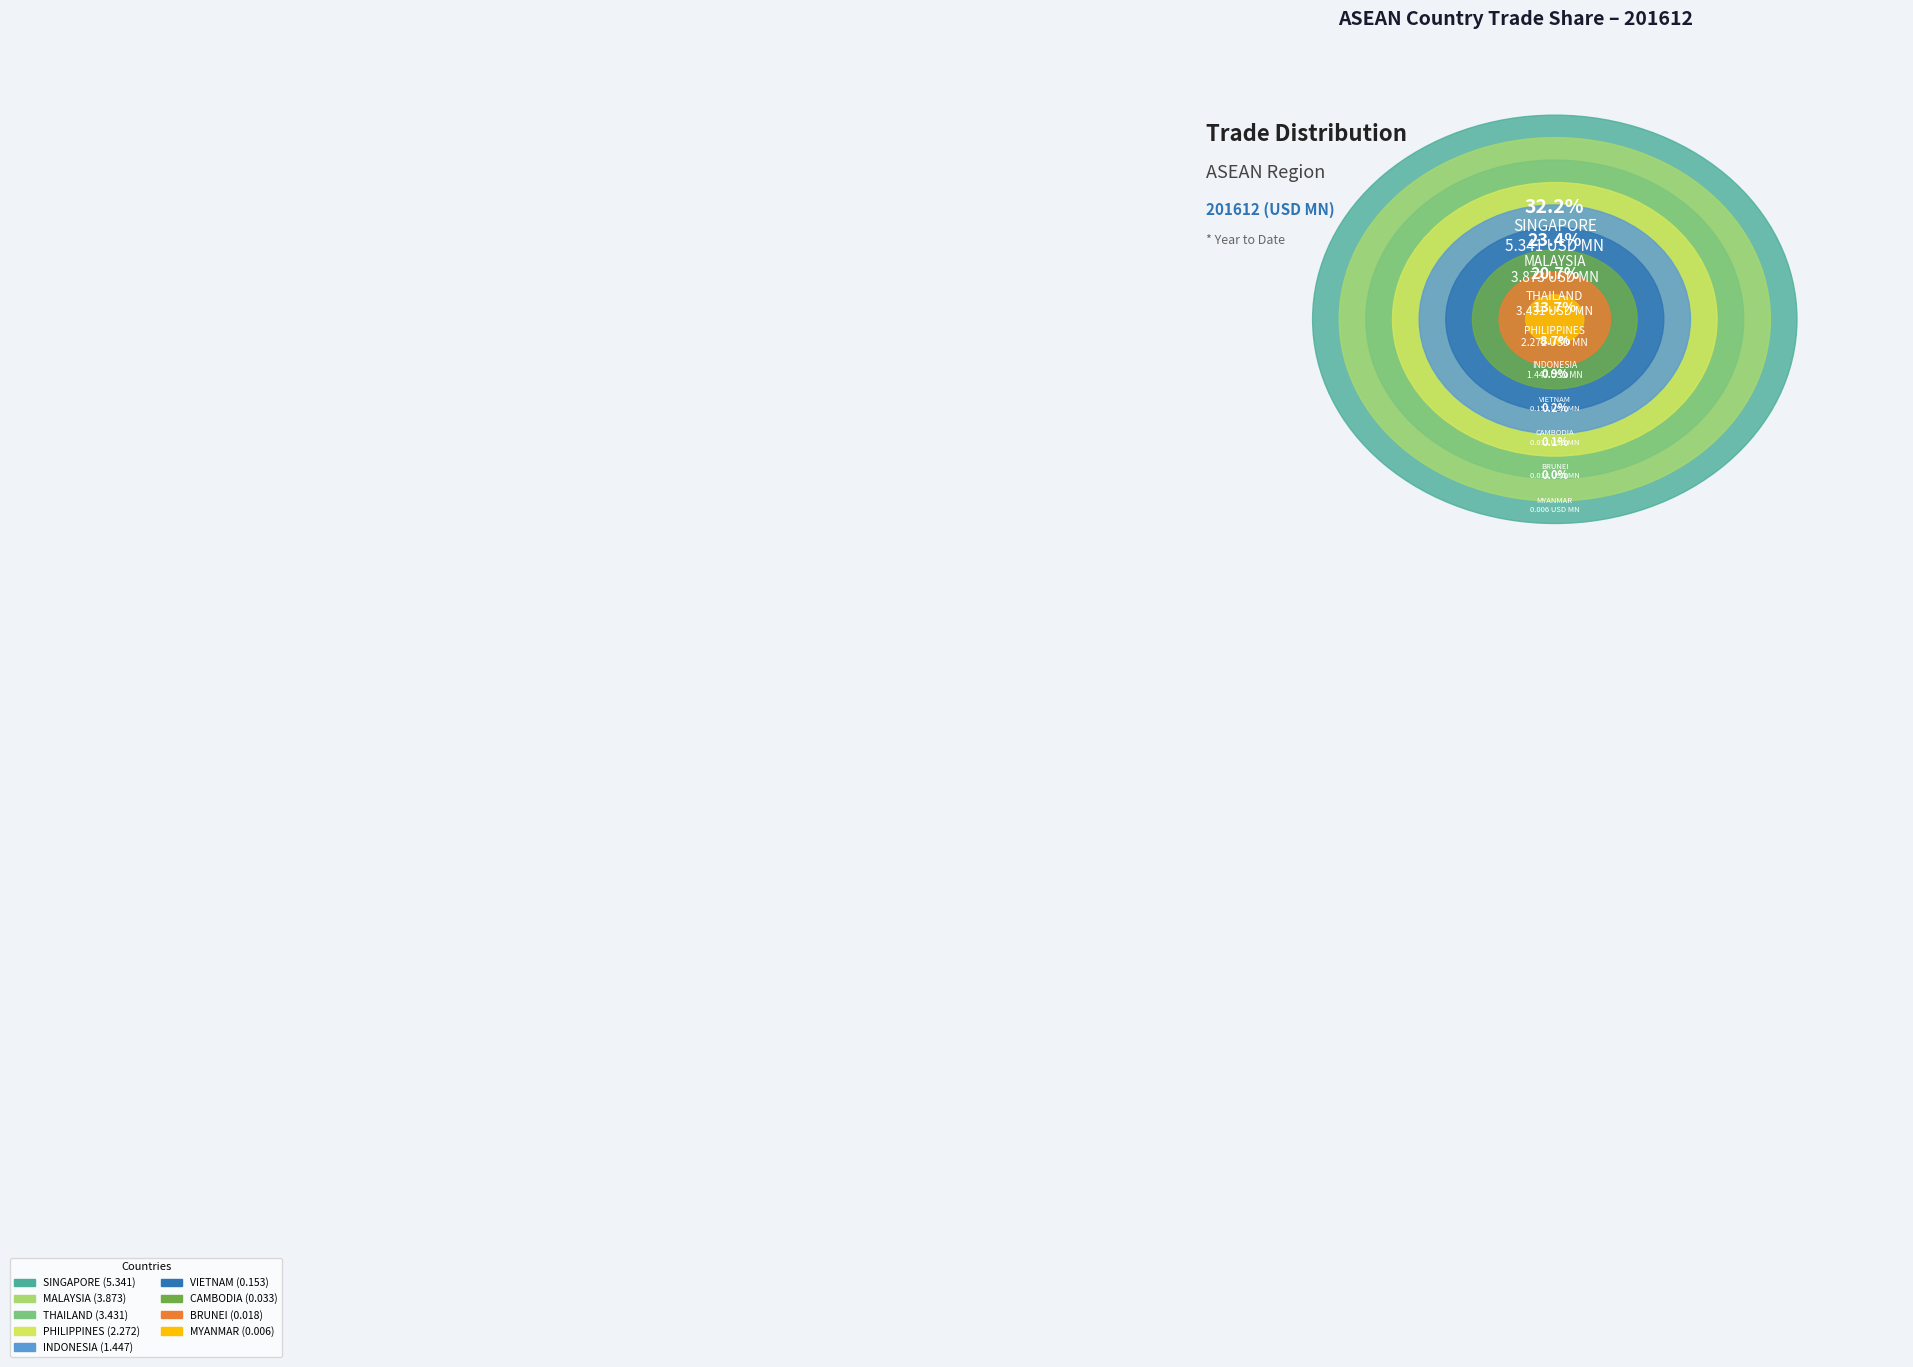

Which has a higher value, SINGAPORE or CAMBODIA?

SINGAPORE